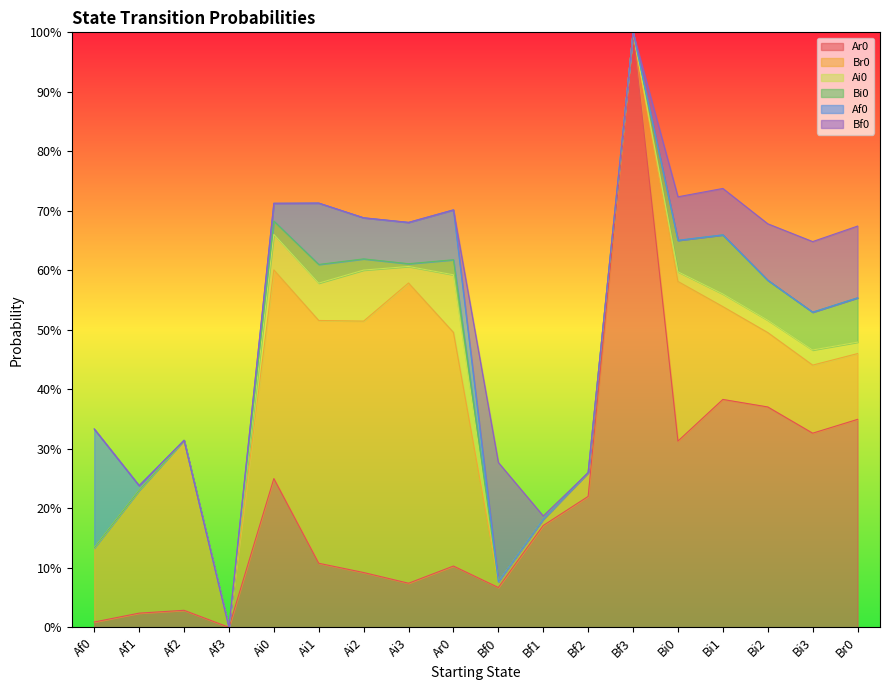

How many data points does each series have?

18